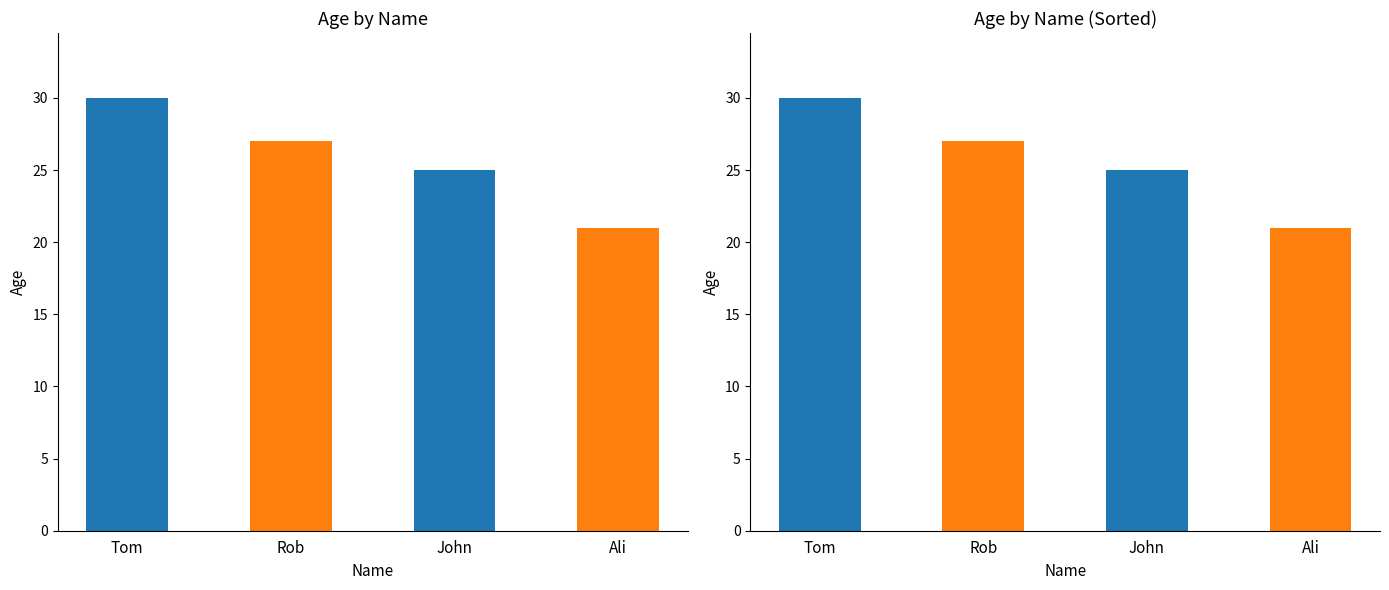

Reading left to right, transcribe all the data shown in this chart.

30	27	25	21